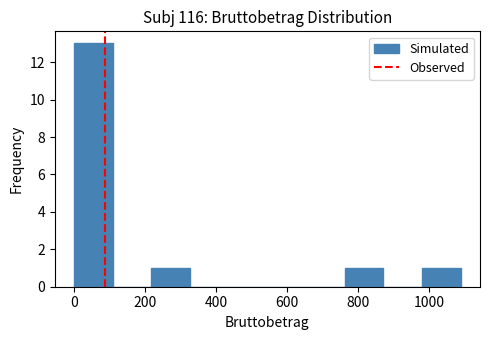

Reading left to right, list every bar in this chart as the range it spans on the x-axis followed by its height. Neither the bar edges nor the heights are printed on the chart, so give them approximately, as read against the axes.

0 to 100: 13
100 to 220: 0
220 to 320: 1
320 to 440: 0
440 to 540: 0
540 to 660: 0
660 to 760: 0
760 to 880: 1
880 to 980: 0
980 to 1080: 1